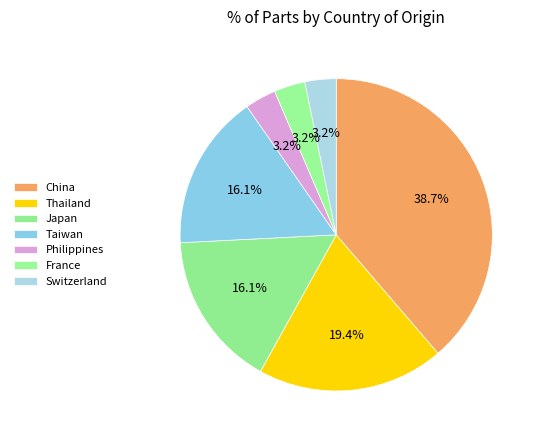

How many slices are in this pie chart?

7